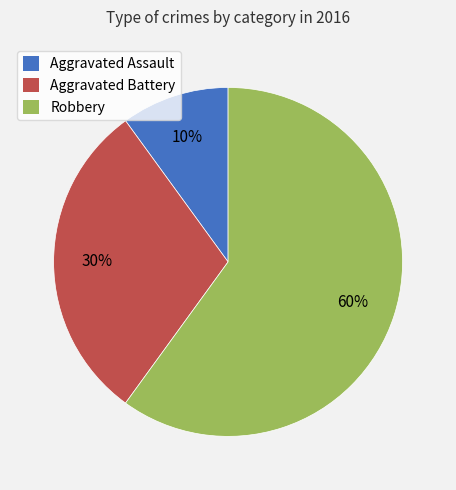

How many slices are in this pie chart?

3